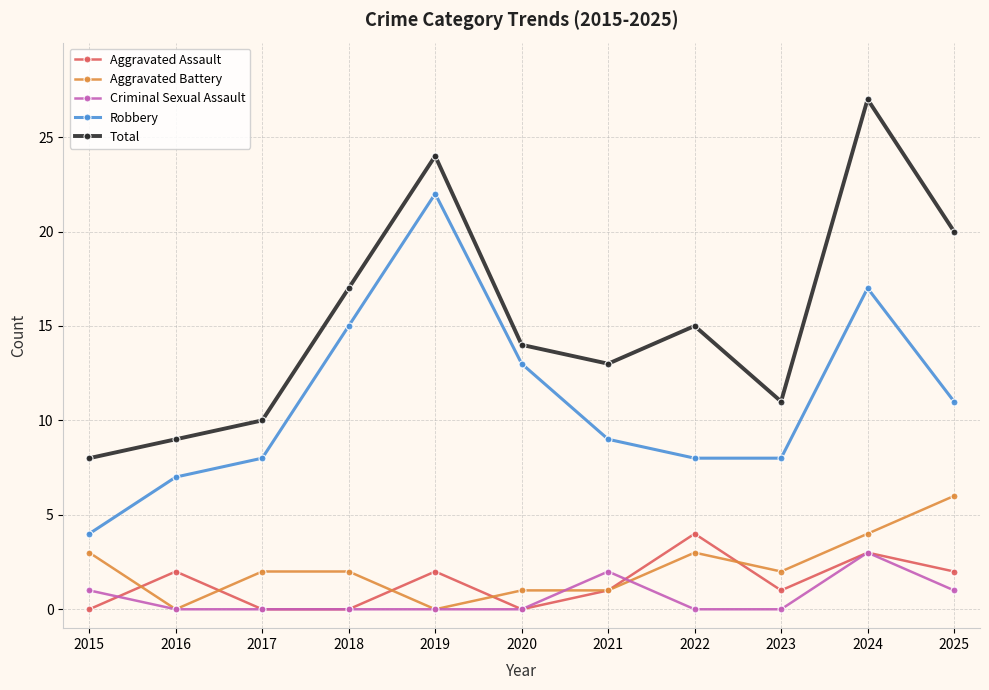

True or false: Aggravated Assault has a value of -2 at 2015.

False